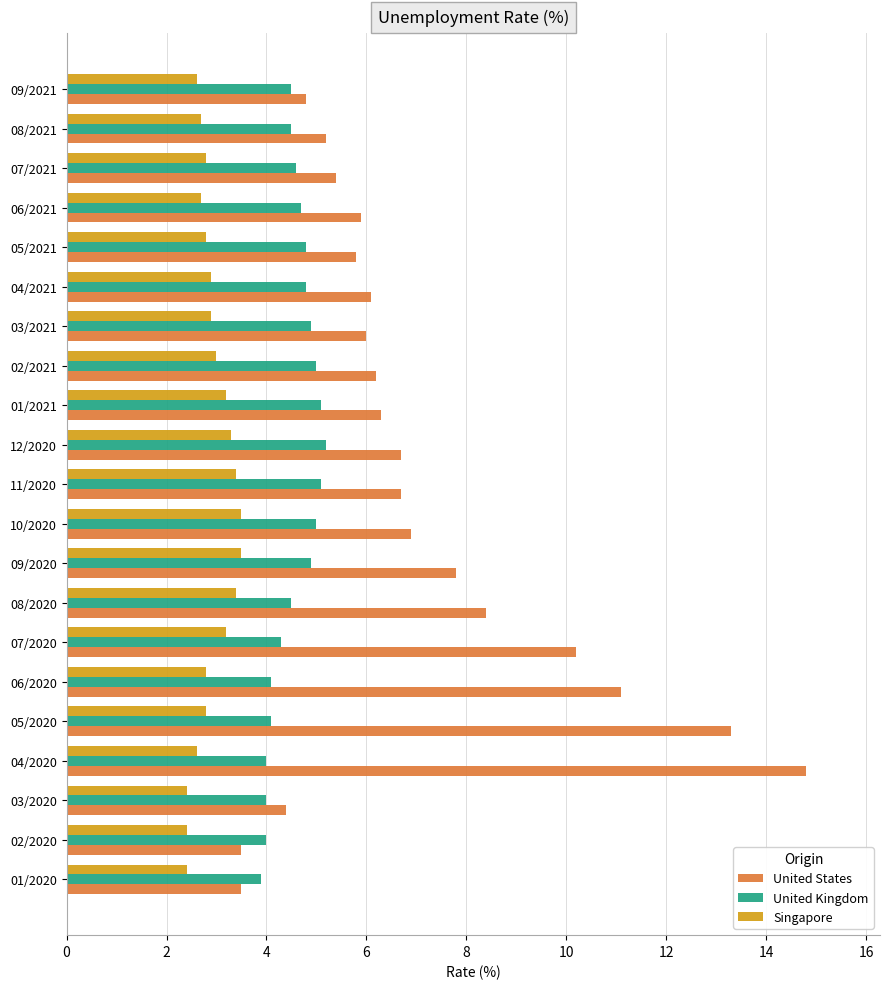

At which category is the sum across all series the highest?

04/2020